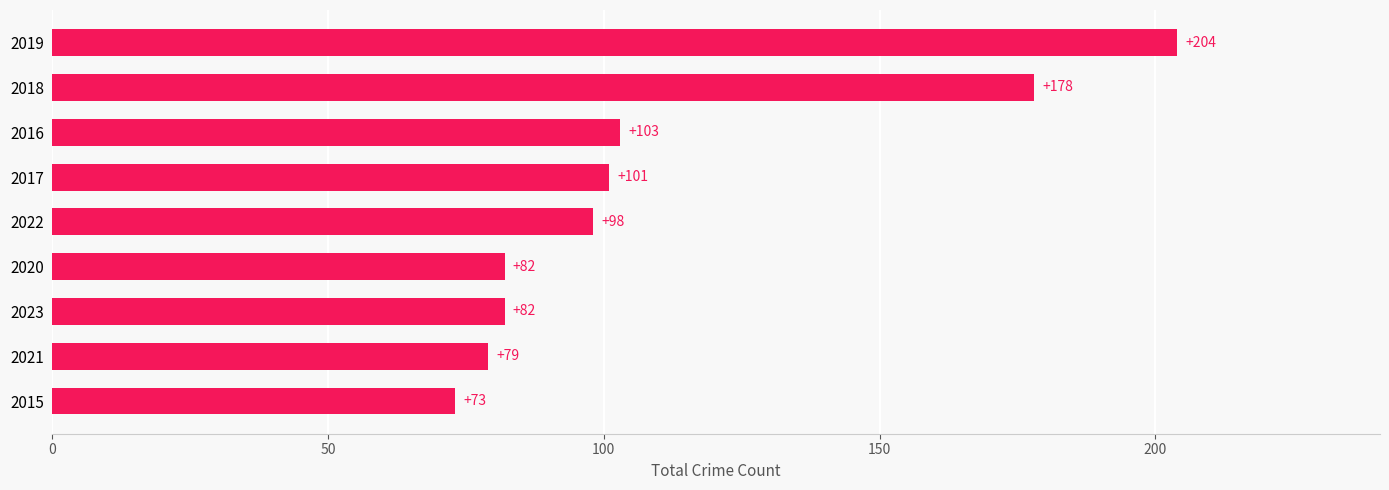

Is it true that the value at 2016 is 52?

False